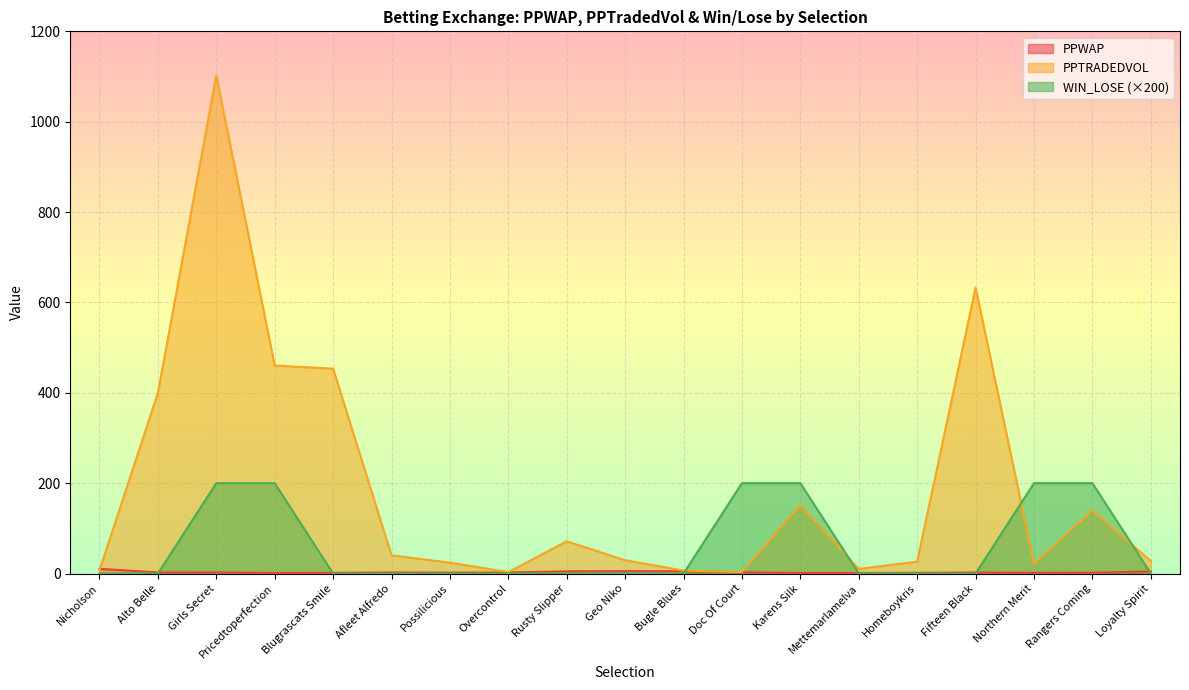

What is the difference between the PPWAP values at Geo Niko and Northern Merit?

3.6